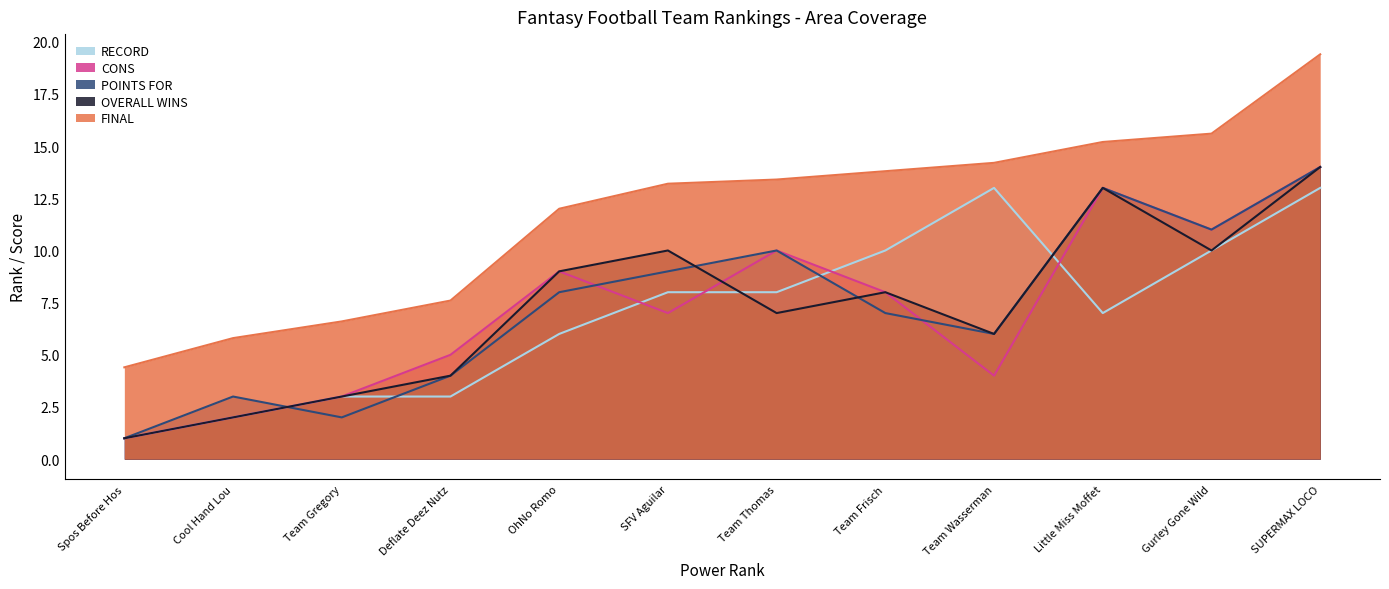

True or false: POINTS FOR and FINAL cross at least once.

False